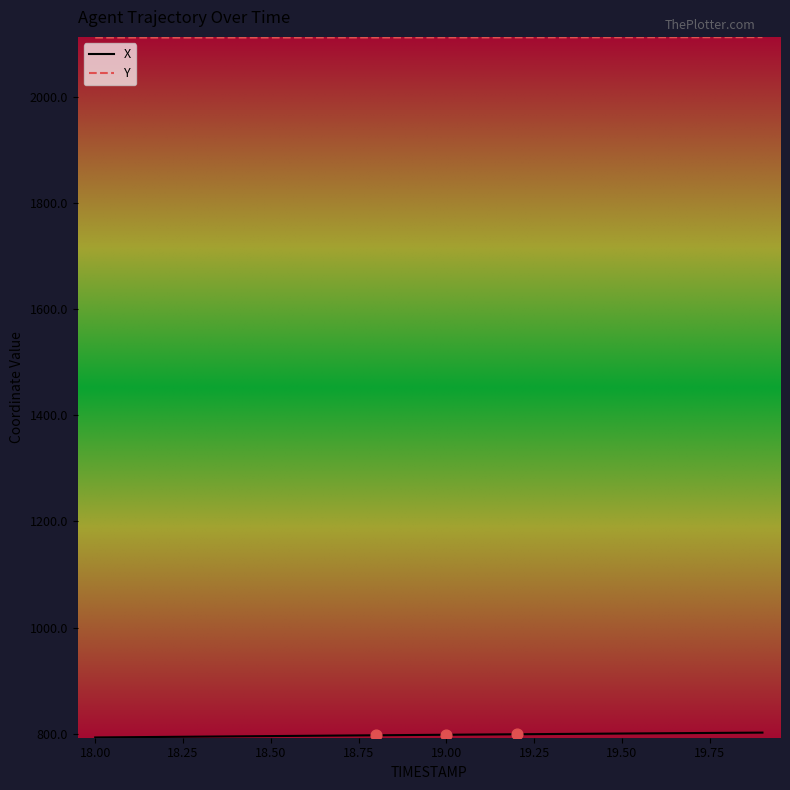

Which series has the largest total across all categories?

Y